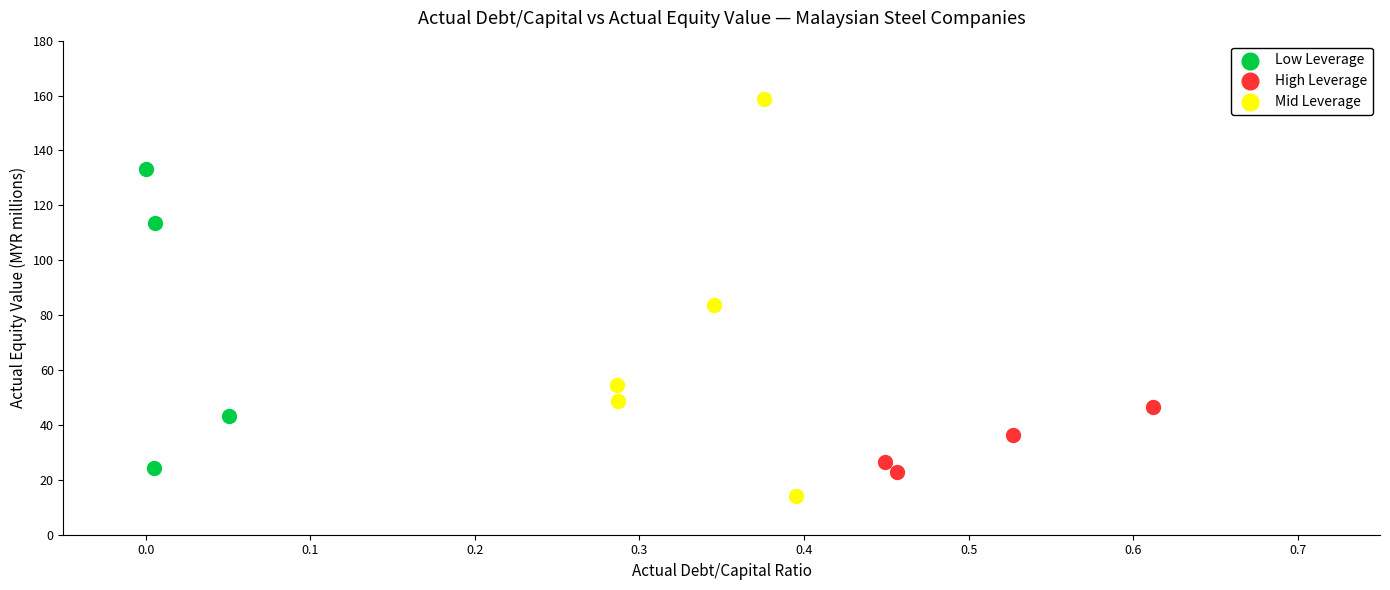

Which series contains the highest Y value?

Mid Leverage